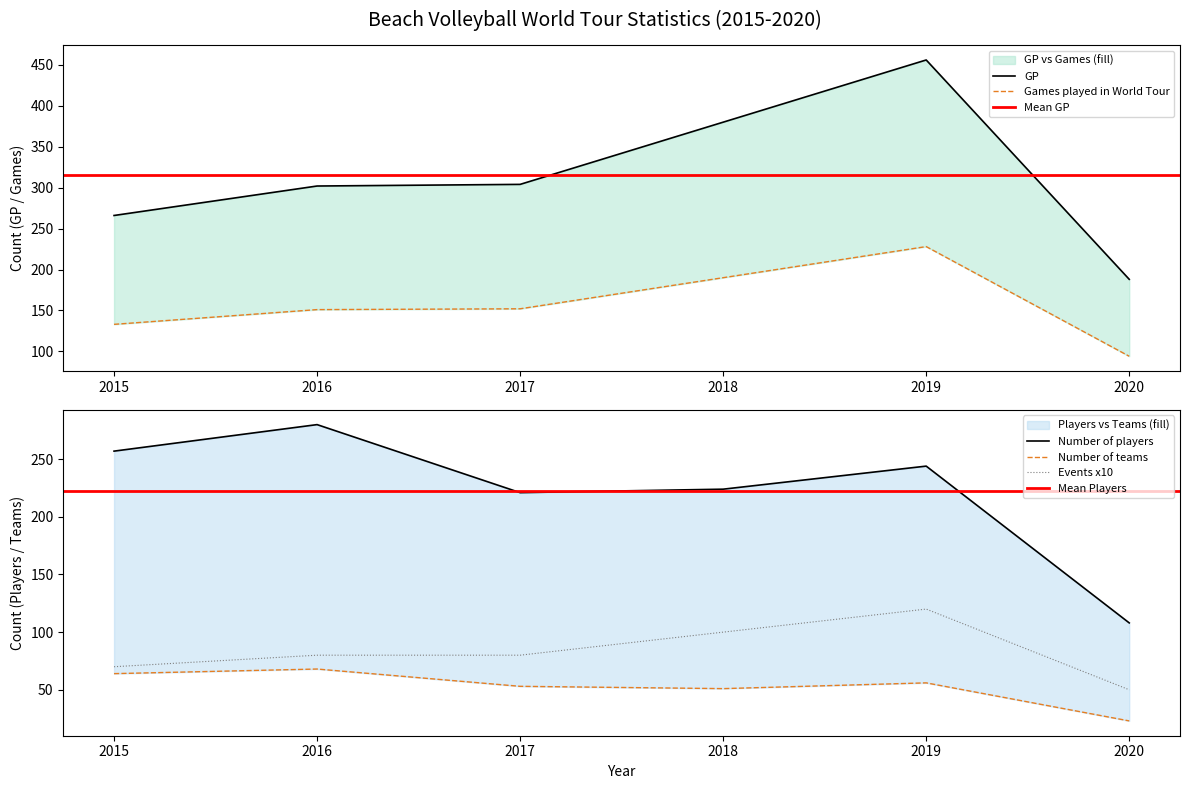

What is the difference between the maximum and second lowest values in the GP series?

190